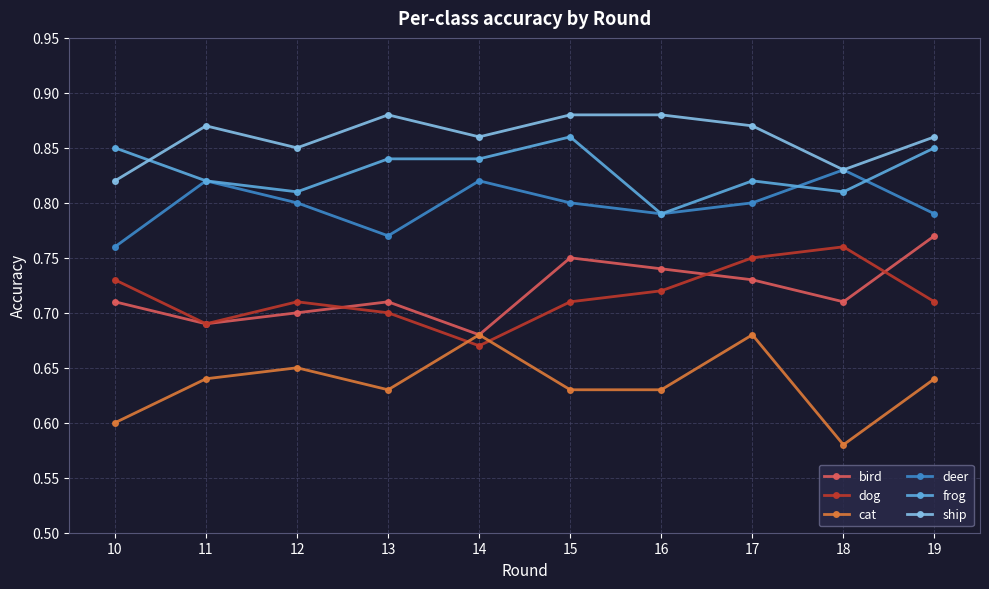

At how many categories does at least one series exceed 0?

10